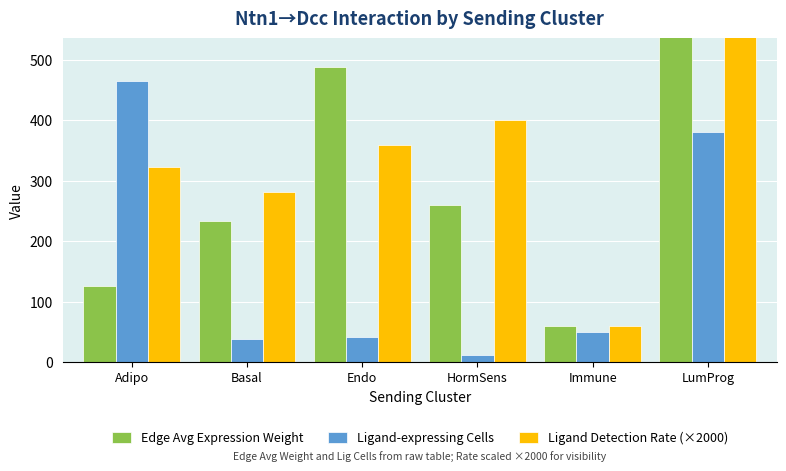

How many values in the Ligand Detection Rate (×2000) series are below 359?

3